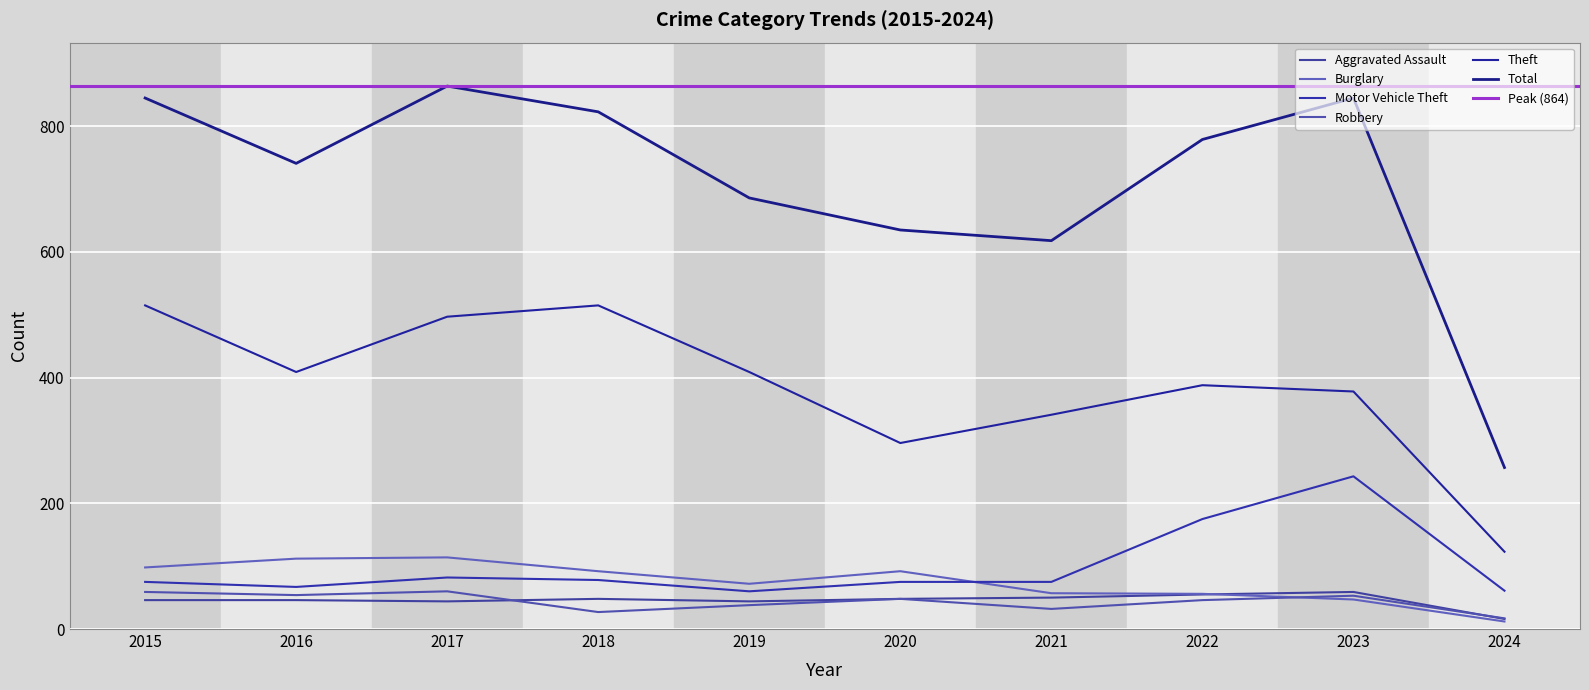

In Motor Vehicle Theft, how many points are lower than both neighbors (excluding endpoints)?

2